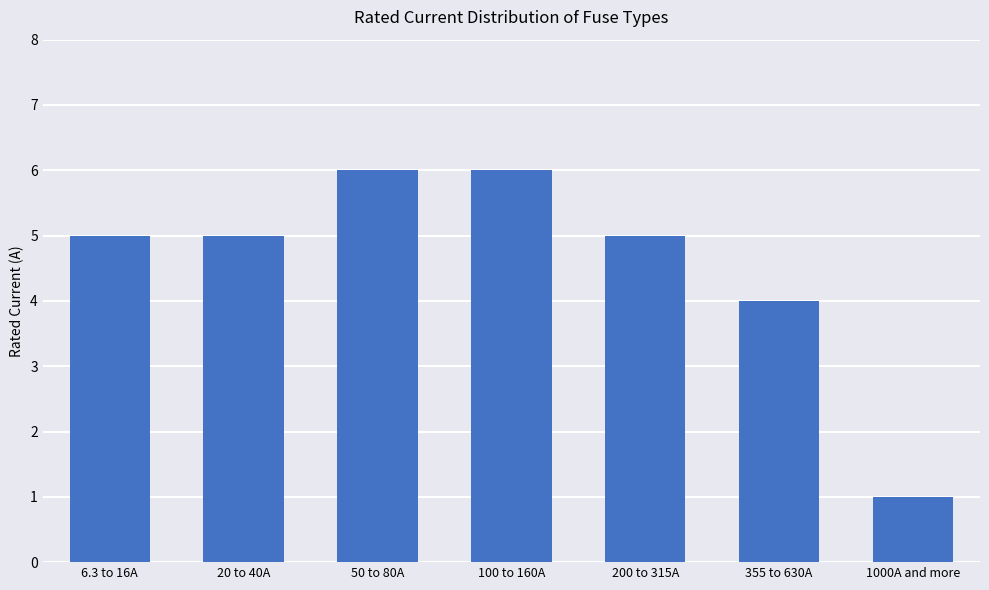

What is the difference between the maximum and second lowest values?

2